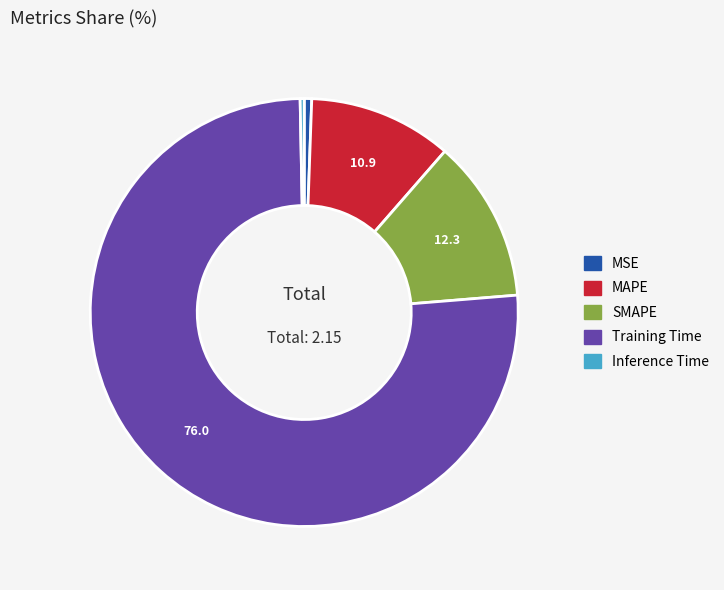

Does Training Time represent more than half of the total?

Yes